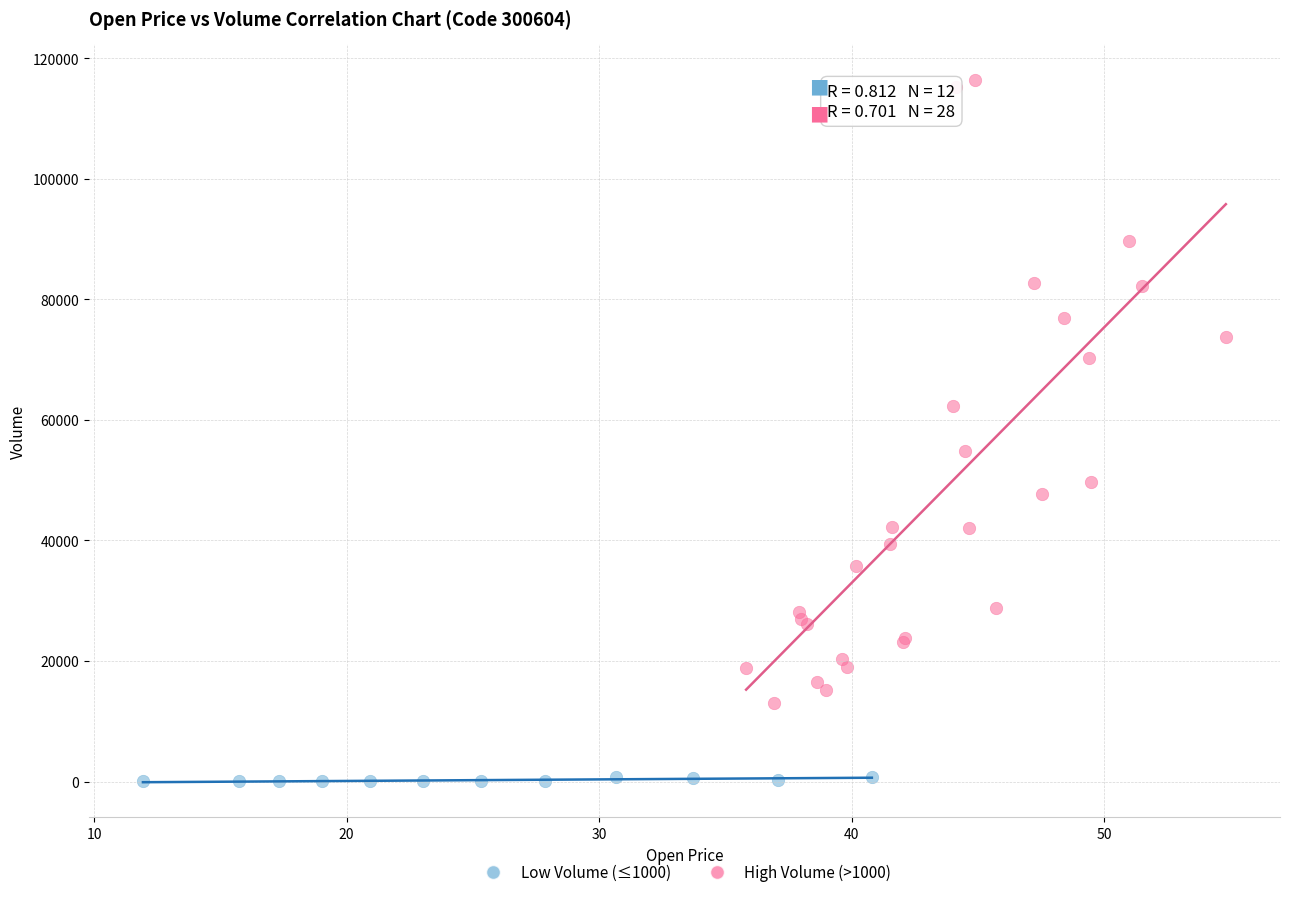

Which series reaches the maximum Y coordinate?

High Volume (>1000)